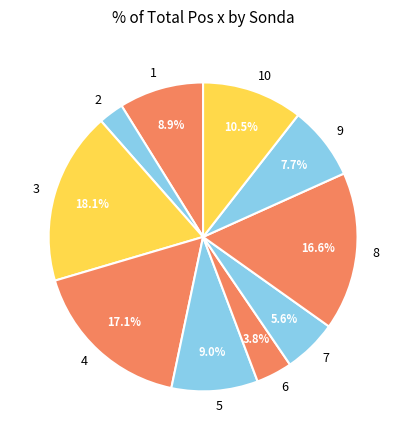

To the nearest percent, what portion does 8 represent?

17%